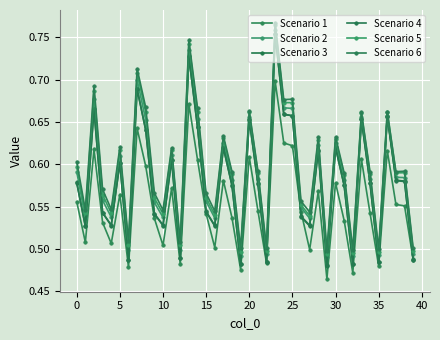

How many data points does each series have?

40